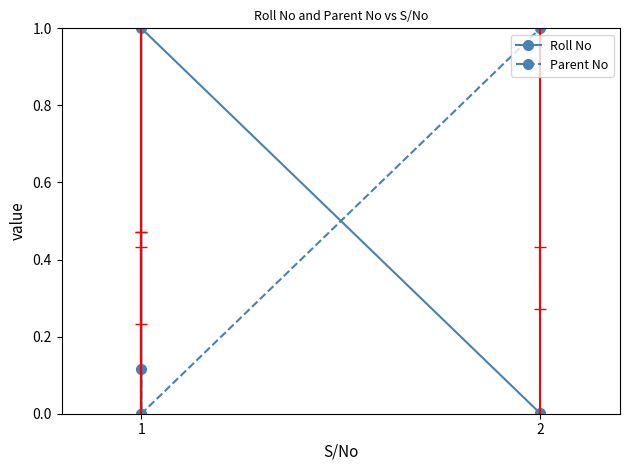

At which category is the sum across all series the highest?

2